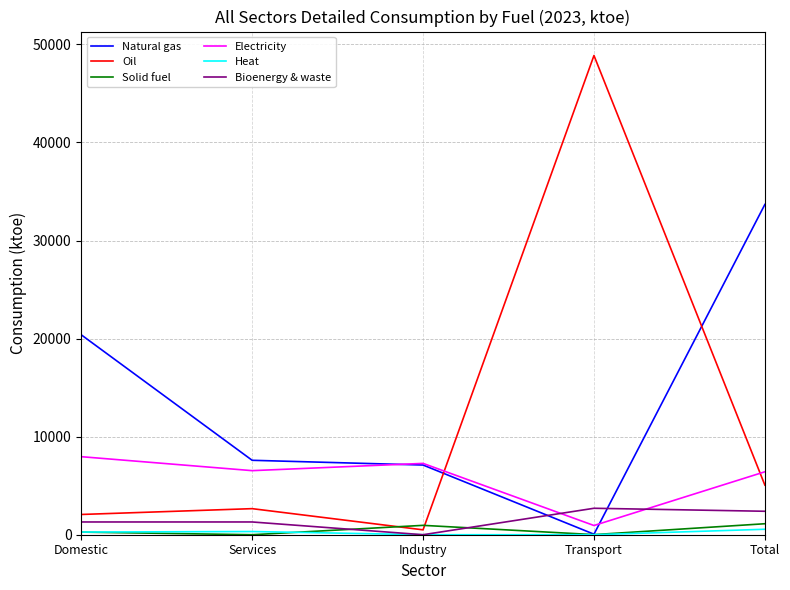

Which series ends up on top after the final intersection of Electricity and Bioenergy & waste?

Electricity